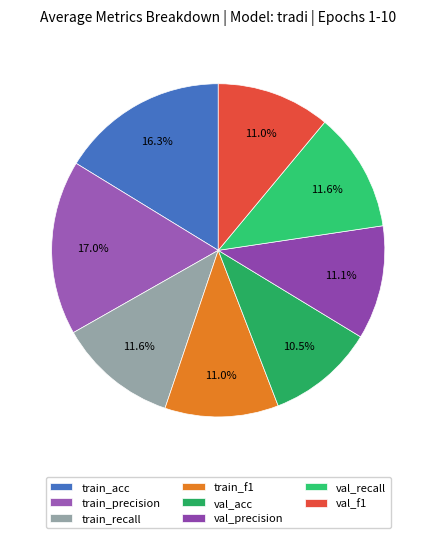

Does train_precision account for over 50% of the chart?

No